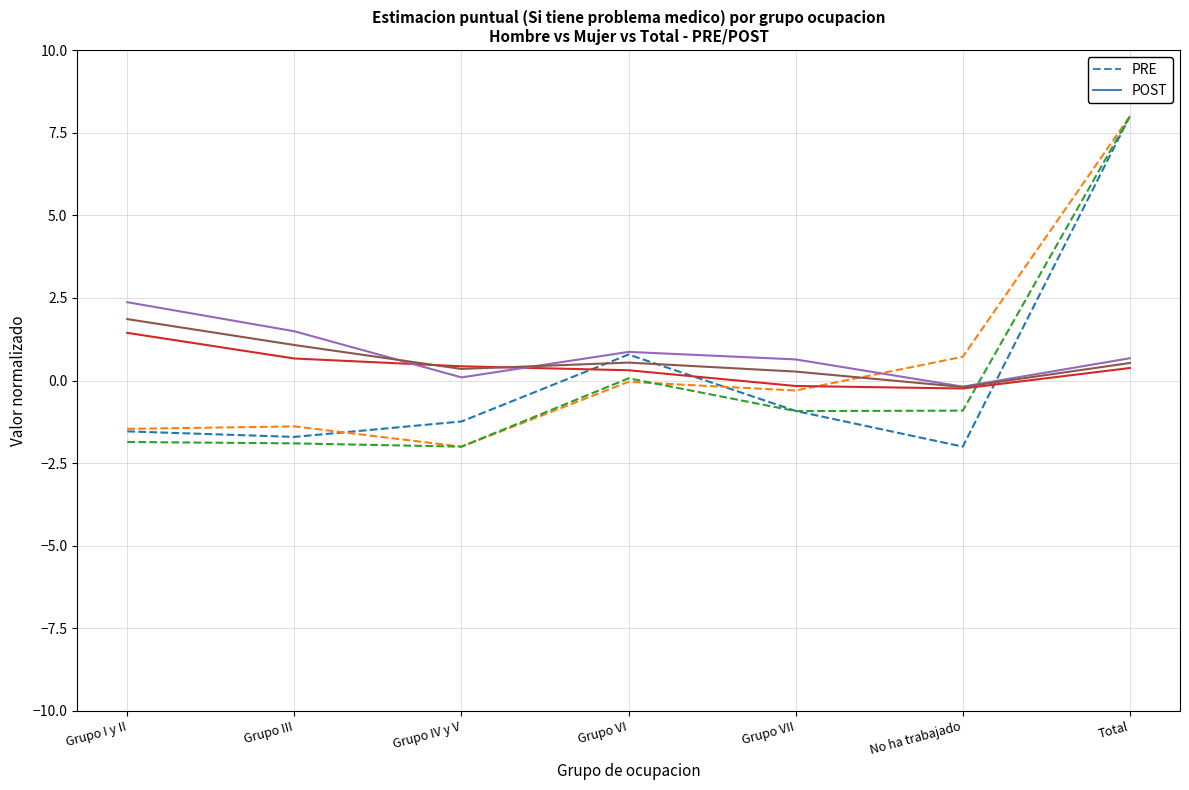

At which category is the sum across all series the highest?

Total